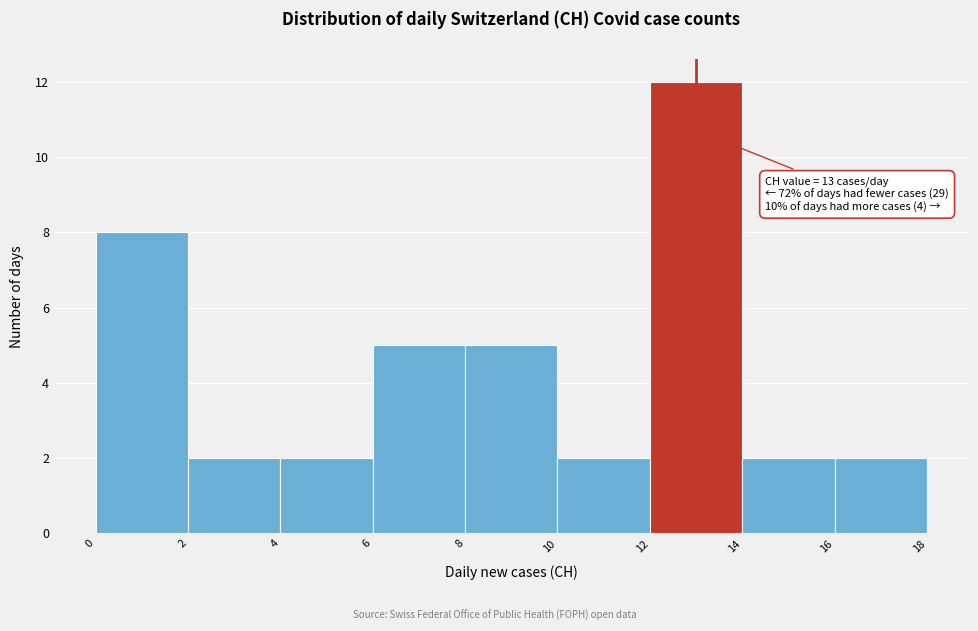

Which range on the x-axis has the tallest bar?

12 to 14